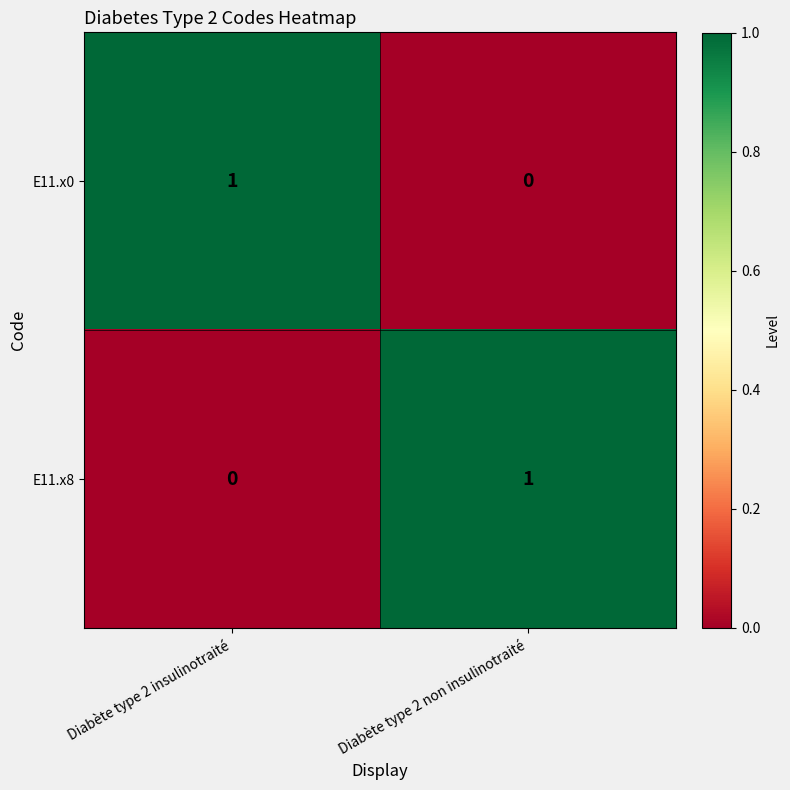

At which label is E11.x0 closest to 0?

Diabète type 2 non insulinotraité